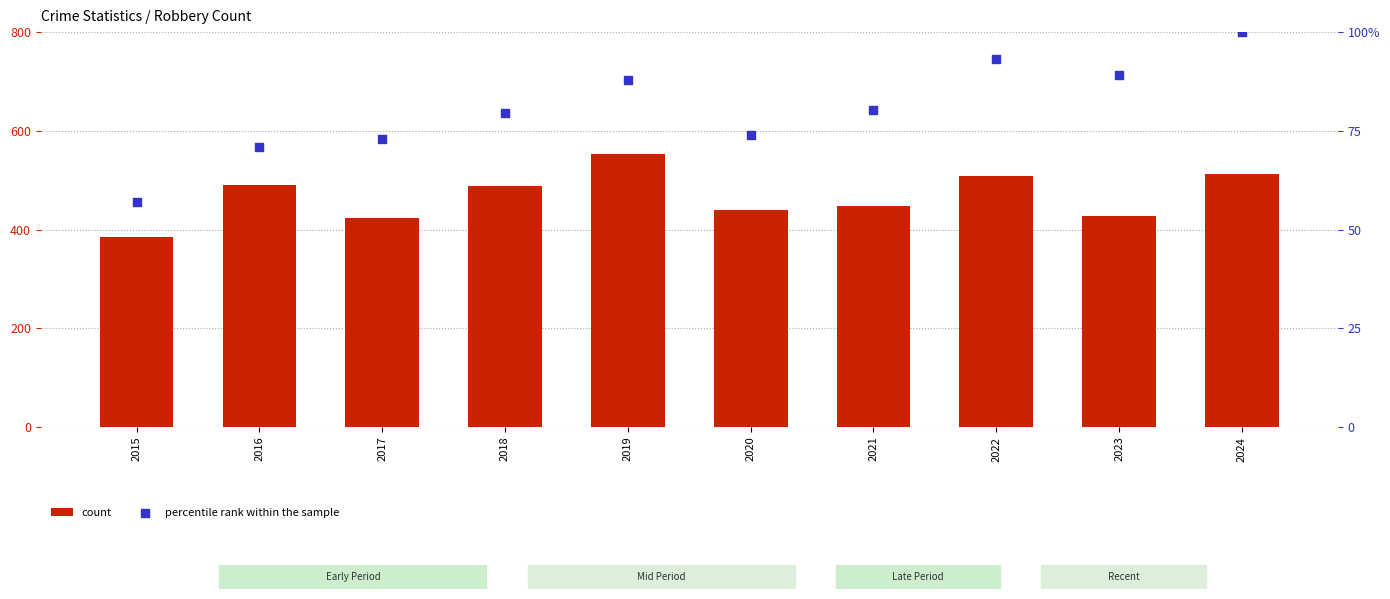

Which series reaches the minimum Y coordinate?

percentile rank within the sample